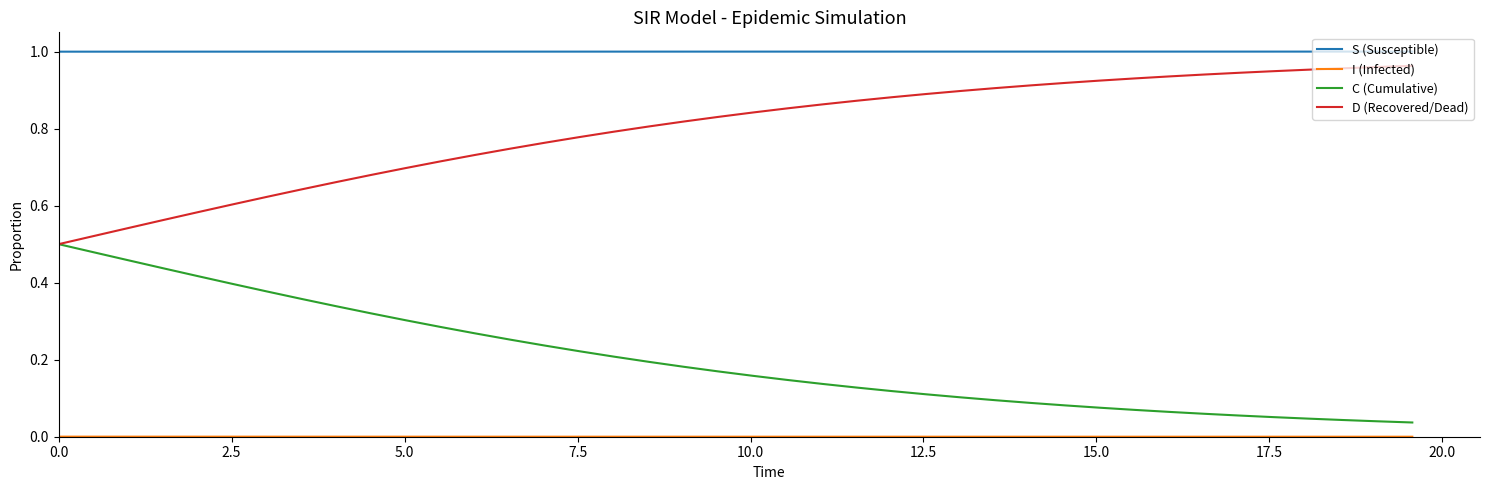

Which series has the largest total across all categories?

S (Susceptible)